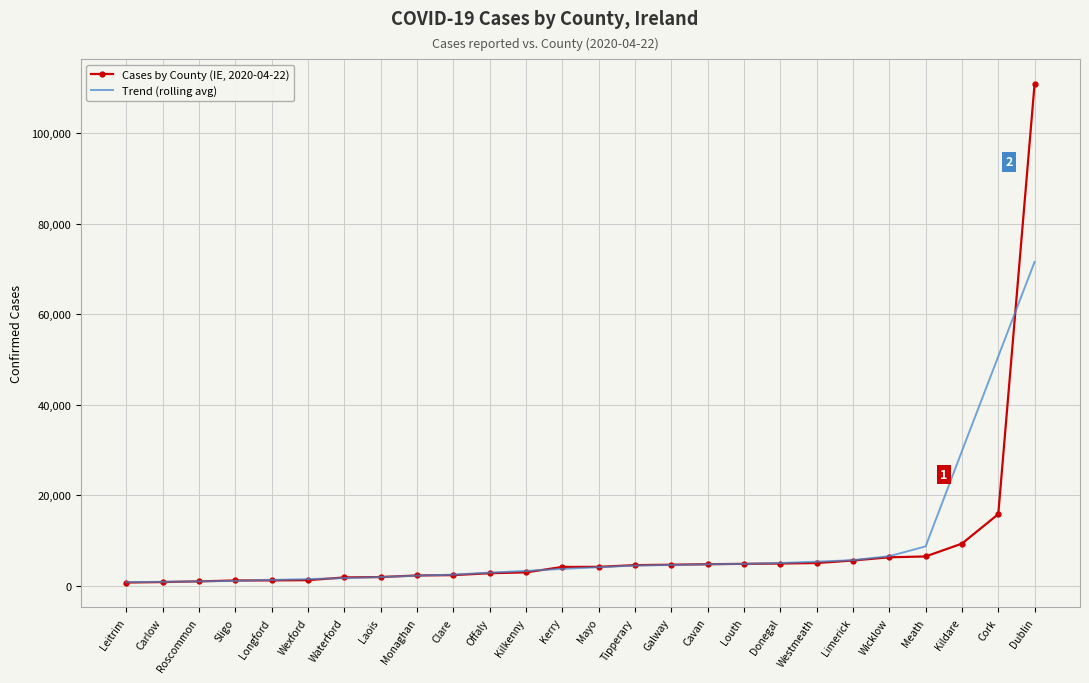

Which label corresponds to the largest value in the chart?

Dublin